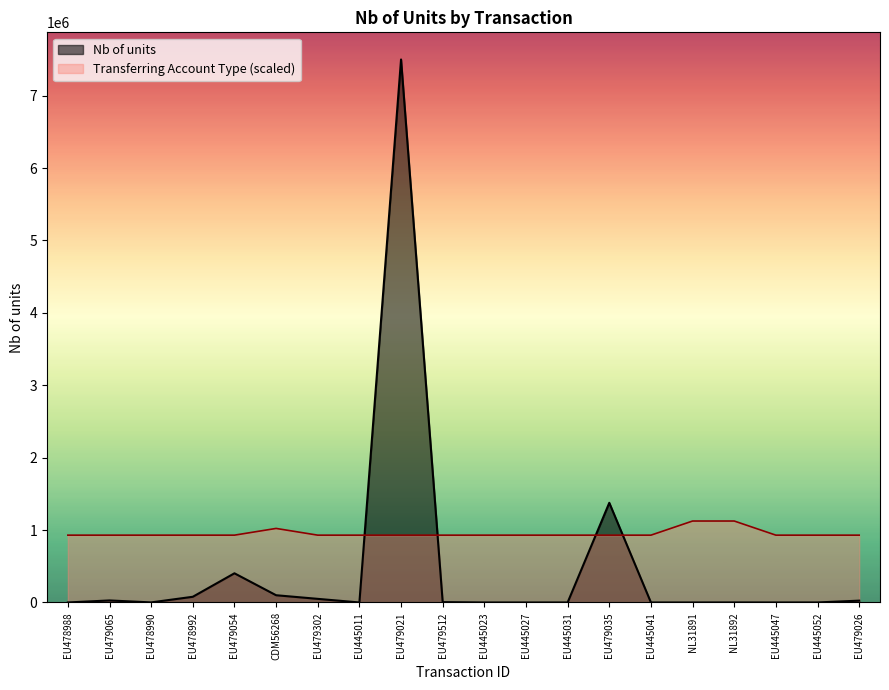

The Transferring Account Type series shows 1519089.7 at EU479026. True or false?

False